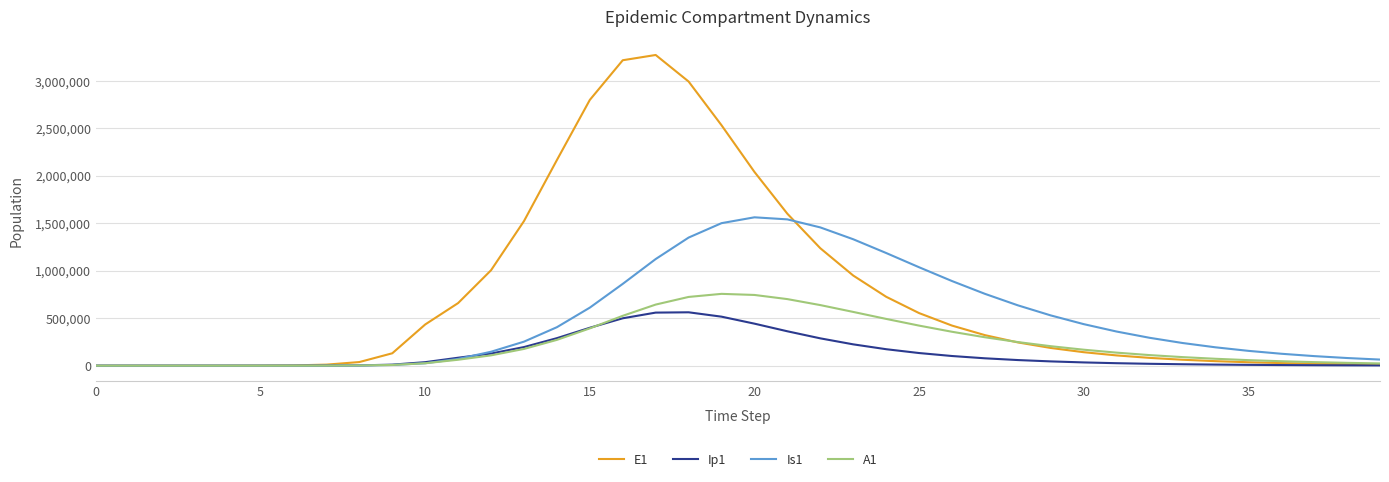

List the series in order of their overall mean, lowest first.

Ip1, A1, Is1, E1